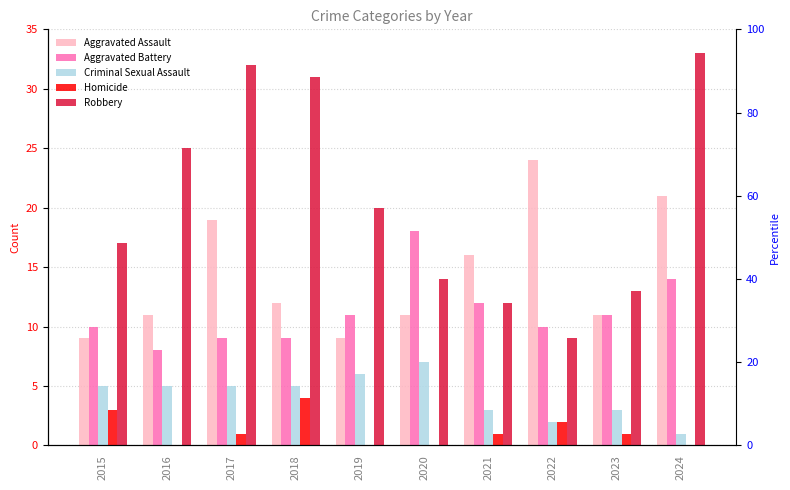

At which category does the chart reach its peak across all series?

2024